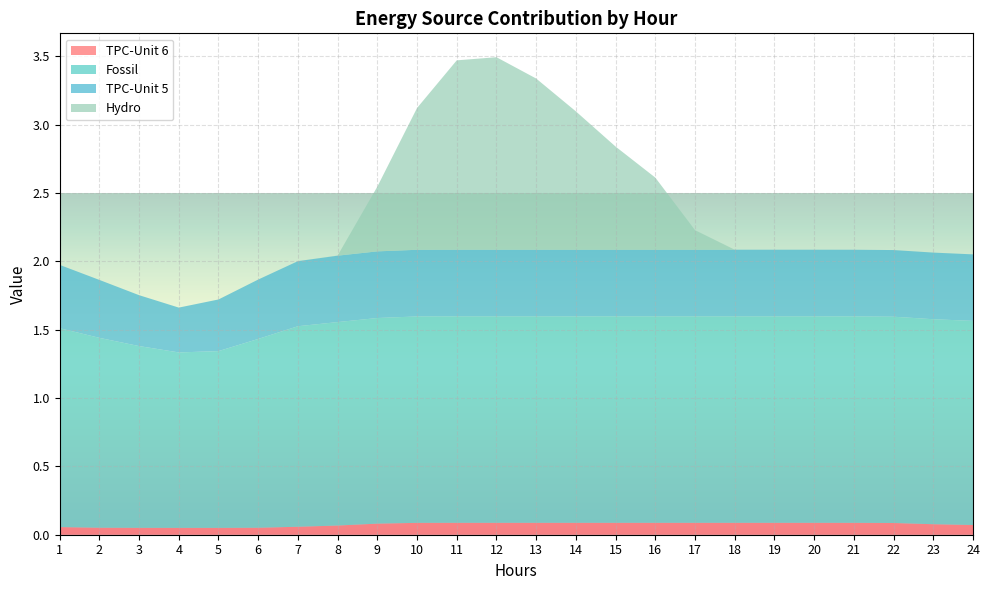

Reading left to right, extract all data points from this chart.

TPC-Unit 6: 1=0.1	2=0.1	3=0.1	4=0.1	5=0.1	6=0.1	7=0.1	8=0.1	9=0.1	10=0.1	11=0.1	12=0.1	13=0.1	14=0.1	15=0.1	16=0.1	17=0.1	18=0.1	19=0.1	20=0.1	21=0.1	22=0.1	23=0.1	24=0.1
Fossil: 1=1.5	2=1.4	3=1.3	4=1.3	5=1.3	6=1.4	7=1.5	8=1.5	9=1.5	10=1.5	11=1.5	12=1.5	13=1.5	14=1.5	15=1.5	16=1.5	17=1.5	18=1.5	19=1.5	20=1.5	21=1.5	22=1.5	23=1.5	24=1.5
TPC-Unit 5: 1=0.5	2=0.4	3=0.4	4=0.3	5=0.4	6=0.4	7=0.5	8=0.5	9=0.5	10=0.5	11=0.5	12=0.5	13=0.5	14=0.5	15=0.5	16=0.5	17=0.5	18=0.5	19=0.5	20=0.5	21=0.5	22=0.5	23=0.5	24=0.5
Hydro: 1=0.0	2=0.0	3=0.0	4=0.0	5=0.0	6=0.0	7=0.0	8=0.0	9=0.5	10=1.0	11=1.4	12=1.4	13=1.3	14=1.0	15=0.8	16=0.5	17=0.1	18=0.0	19=0.0	20=0.0	21=0.0	22=0.0	23=0.0	24=0.0